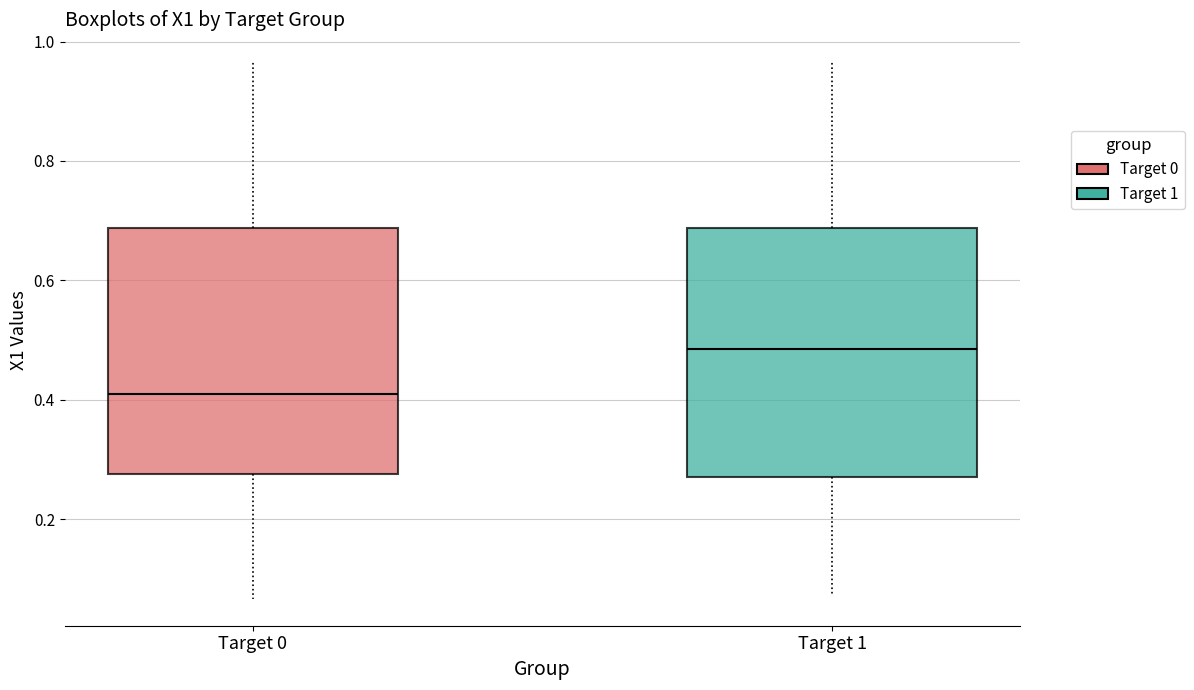

Where does the upper whisker of the box for Target 0 end on the y-axis? The values are not printed on the chart, so give them approximately, as read against the axis.

0.96